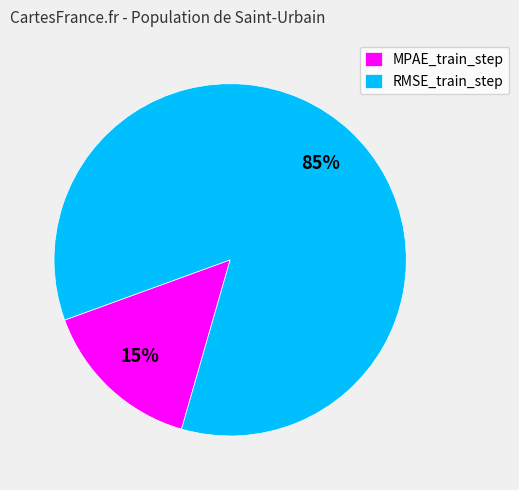

To the nearest percent, what portion does MPAE_train_step represent?

15%